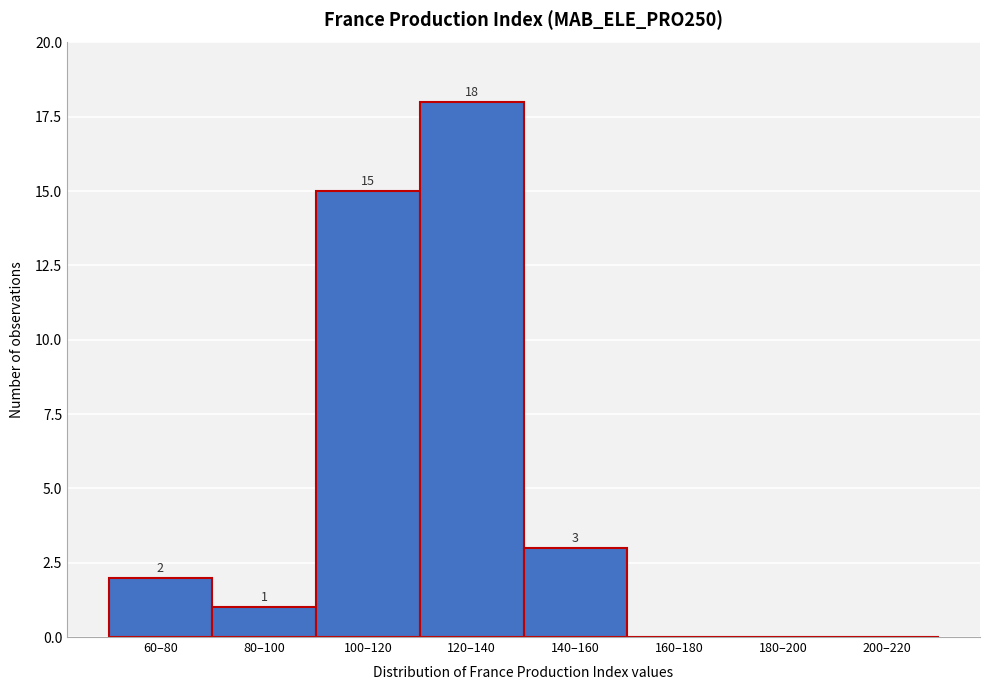

Reading left to right, transcribe all the data shown in this chart.

60–80=2	80–100=1	100–120=15	120–140=18	140–160=3	160–180=0	180–200=0	200–220=0